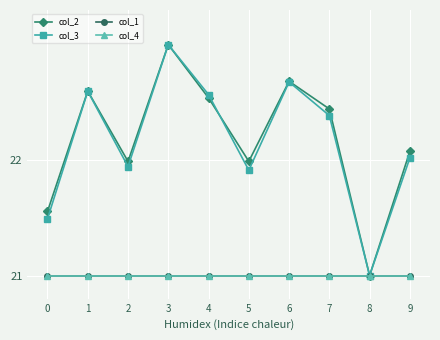

What is the difference between the col_2 values at 5 and 3?

1.0